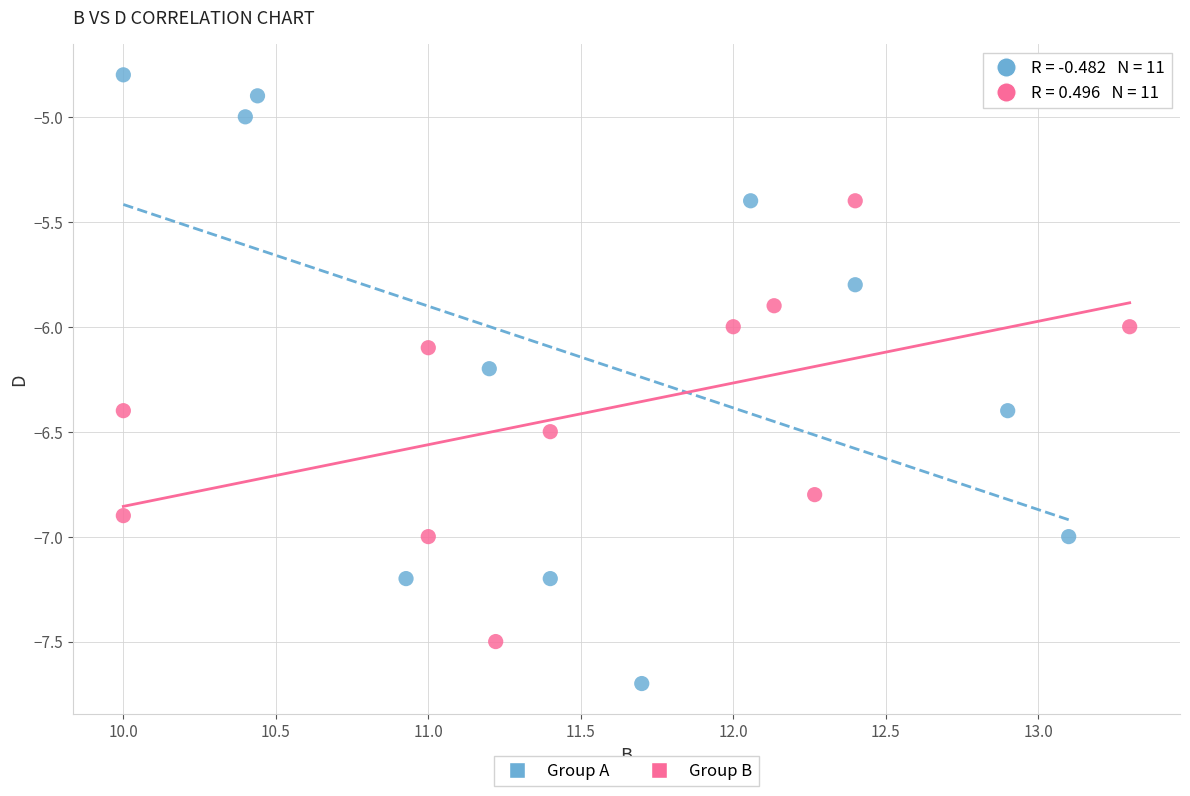

What are all the series names shown in the legend?

Group A, Group B